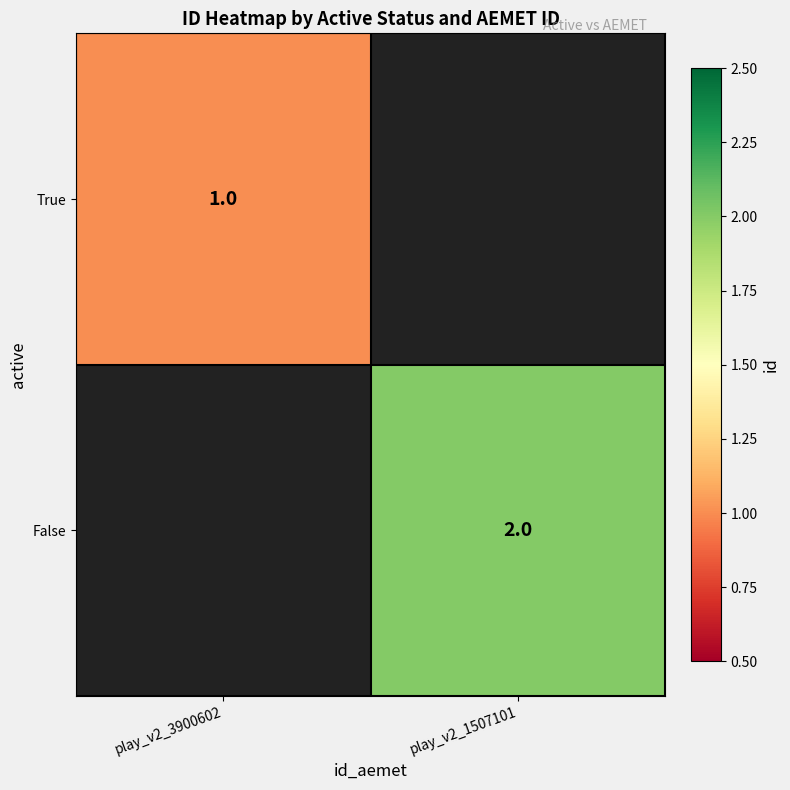

The True series shows 1 at play_v2_3900602. True or false?

True